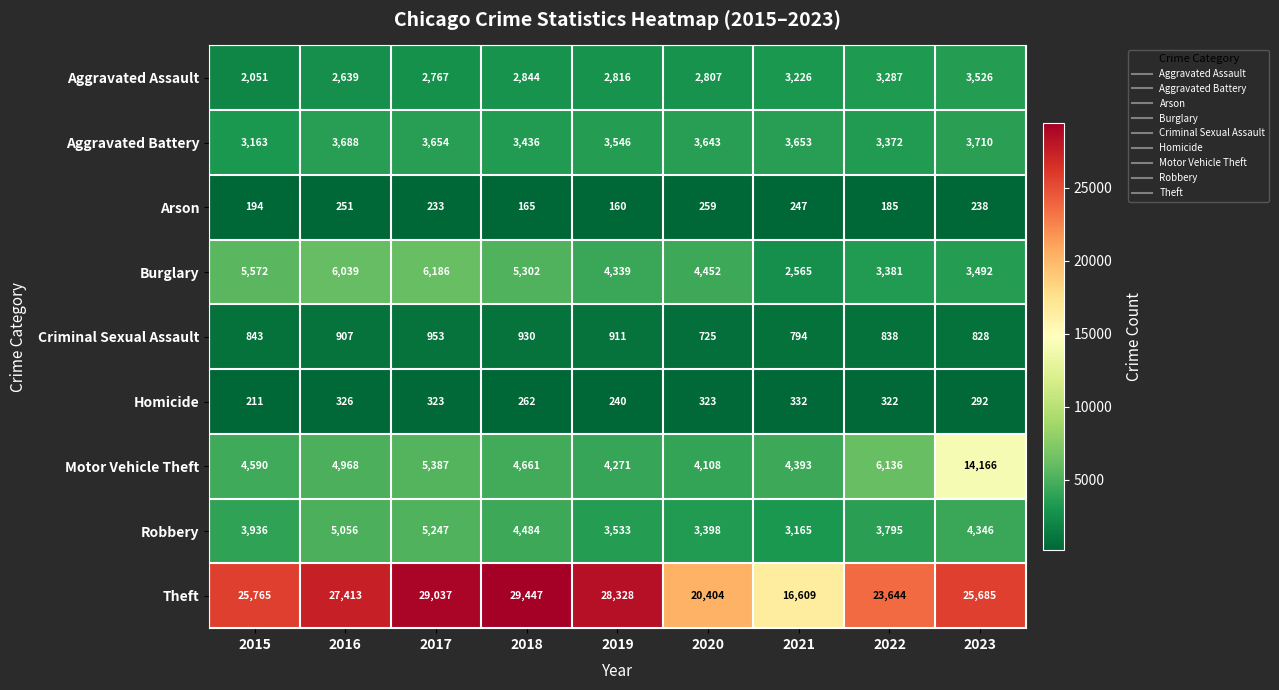

What is the sum of all Aggravated Battery values?

31865